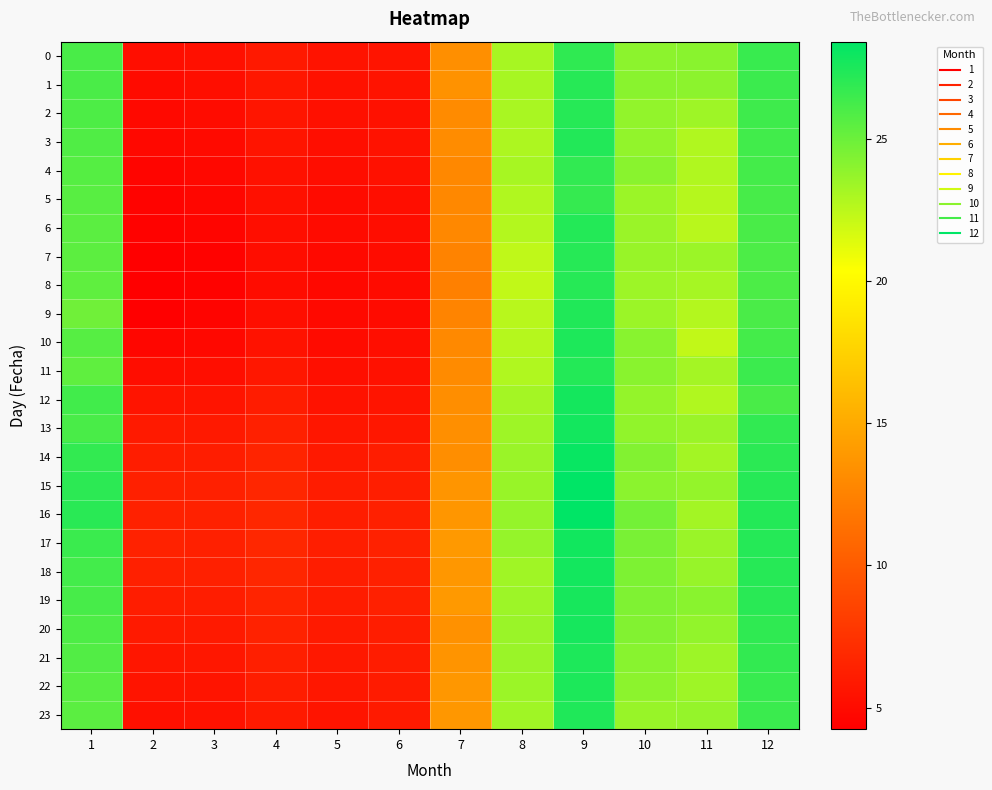

Reading left to right, list all the values displayed in this chart.

0: 1=26.1	2=5.2	3=5.3	4=5.9	5=5.5	6=5.6	7=13.3	8=23.1	9=26.9	10=24.0	11=24.1	12=26.6
1: 1=26.0	2=5.0	3=5.2	4=5.7	5=5.4	6=5.5	7=13.5	8=23.1	9=27.2	10=24.1	11=23.9	12=26.5
2: 1=25.9	2=4.9	3=5.0	4=5.6	5=5.3	6=5.4	7=13.1	8=23.1	9=27.2	10=23.8	11=23.4	12=26.4
3: 1=25.8	2=4.8	3=4.9	4=5.5	5=5.2	6=5.4	7=13.1	8=22.9	9=27.3	10=23.8	11=22.8	12=26.3
4: 1=25.7	2=4.6	3=4.8	4=5.4	5=5.1	6=5.4	7=12.9	8=23.1	9=26.9	10=24.0	11=22.8	12=26.2
5: 1=25.6	2=4.5	3=4.7	4=5.3	5=5.0	6=5.2	7=12.8	8=22.8	9=26.7	10=23.5	11=22.7	12=26.1
6: 1=25.5	2=4.4	3=4.6	4=5.2	5=5.0	6=5.1	7=12.8	8=22.7	9=27.3	10=23.5	11=22.6	12=26.1
7: 1=25.5	2=4.3	3=4.5	4=5.1	5=4.9	6=5.1	7=12.6	8=22.4	9=27.2	10=23.6	11=23.5	12=26.0
8: 1=25.4	2=4.2	3=4.4	4=5.1	5=4.8	6=5.0	7=12.4	8=22.3	9=27.2	10=23.4	11=23.1	12=26.0
9: 1=24.8	2=4.3	3=4.6	4=5.2	5=4.9	6=5.0	7=12.6	8=22.6	9=27.4	10=23.5	11=22.7	12=26.0
10: 1=25.6	2=4.7	3=4.8	4=5.4	5=5.0	6=5.2	7=13.0	8=22.7	9=27.4	10=24.1	11=22.3	12=26.2
11: 1=25.4	2=5.1	3=5.2	4=5.7	5=5.3	6=5.3	7=13.1	8=22.8	9=27.3	10=24.0	11=23.2	12=26.5
12: 1=26.3	2=5.6	3=5.6	4=6.1	5=5.5	6=5.5	7=13.3	8=23.2	9=27.7	10=23.7	11=22.8	12=26.1
13: 1=26.1	2=5.9	3=5.9	4=6.4	5=5.7	6=5.8	7=13.3	8=23.4	9=27.8	10=23.8	11=23.5	12=26.8
14: 1=26.8	2=6.2	3=6.1	4=6.6	5=5.9	6=6.1	7=13.3	8=23.5	9=28.1	10=24.3	11=23.2	12=27.0
15: 1=27.0	2=6.3	3=6.3	4=6.7	5=6.0	6=6.2	7=13.7	8=23.6	9=28.4	10=24.0	11=23.7	12=27.2
16: 1=27.1	2=6.4	3=6.4	4=6.8	5=6.1	6=6.3	7=13.8	8=23.7	9=28.4	10=24.7	11=23.3	12=27.2
17: 1=26.6	2=6.4	3=6.4	4=6.8	5=6.2	6=6.4	7=13.9	8=23.7	9=27.8	10=24.6	11=23.5	12=27.2
18: 1=26.3	2=6.3	3=6.3	4=6.7	5=6.2	6=6.3	7=13.9	8=23.3	9=27.8	10=24.4	11=23.6	12=27.2
19: 1=26.1	2=6.1	3=6.1	4=6.6	5=6.1	6=6.3	7=13.9	8=23.4	9=27.6	10=24.4	11=24.0	12=27.0
20: 1=26.0	2=5.9	3=5.9	4=6.4	5=6.0	6=6.2	7=13.4	8=23.5	9=27.7	10=24.3	11=23.8	12=26.9
21: 1=25.8	2=5.7	3=5.8	4=6.3	5=5.8	6=6.1	7=13.6	8=23.5	9=27.4	10=24.1	11=23.4	12=26.8
22: 1=25.6	2=5.5	3=5.6	4=6.1	5=5.7	6=6.0	7=13.9	8=23.5	9=27.5	10=23.9	11=23.4	12=26.7
23: 1=25.5	2=5.3	3=5.5	4=6.0	5=5.6	6=5.9	7=13.8	8=23.4	9=27.4	10=23.6	11=23.7	12=26.6